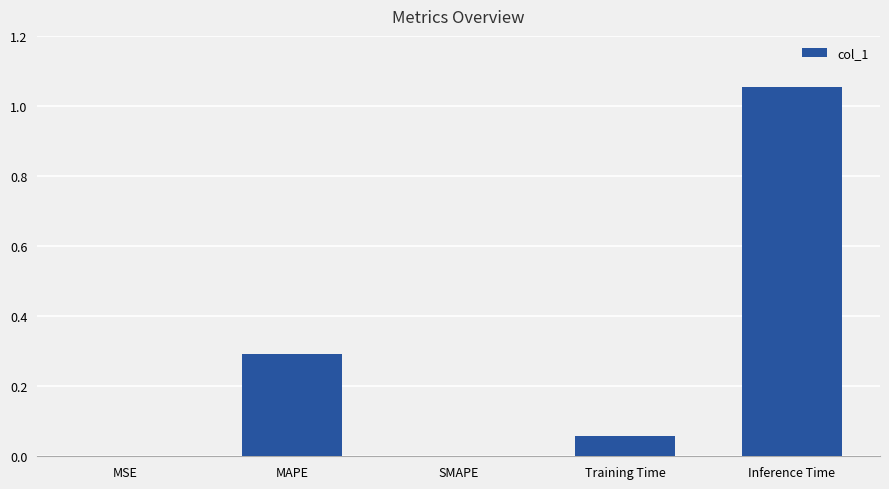

Which has a higher value, SMAPE or Training Time?

Training Time